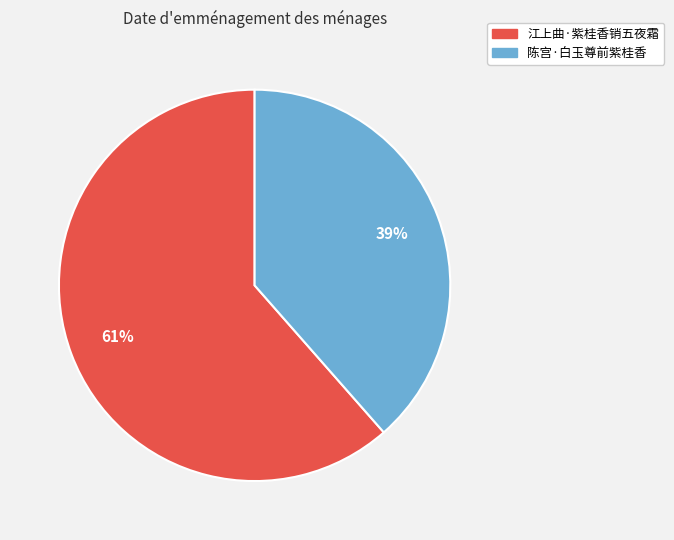

Combined, do 陈宫·白玉尊前紫桂香 and 江上曲·紫桂香销五夜霜 account for over 50%?

Yes